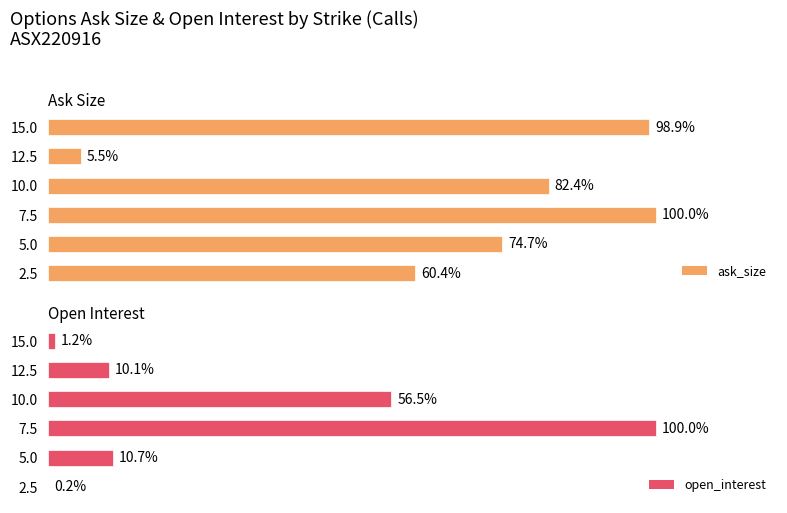

List the labels in order of ask_size value, smallest first.

12.5, 2.5, 5.0, 10.0, 15.0, 7.5